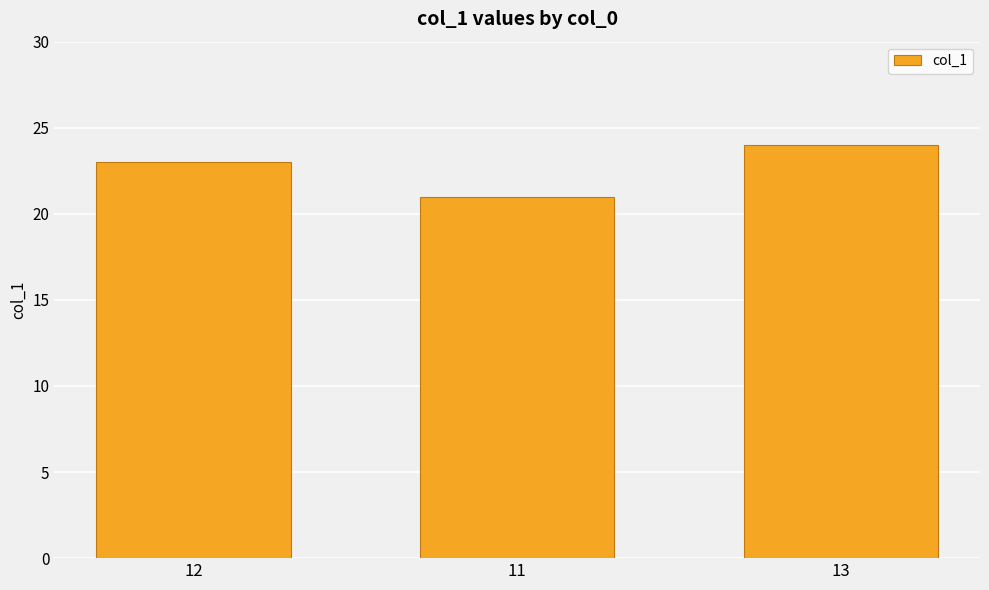

What is the difference between the values at 12 and 11?

2